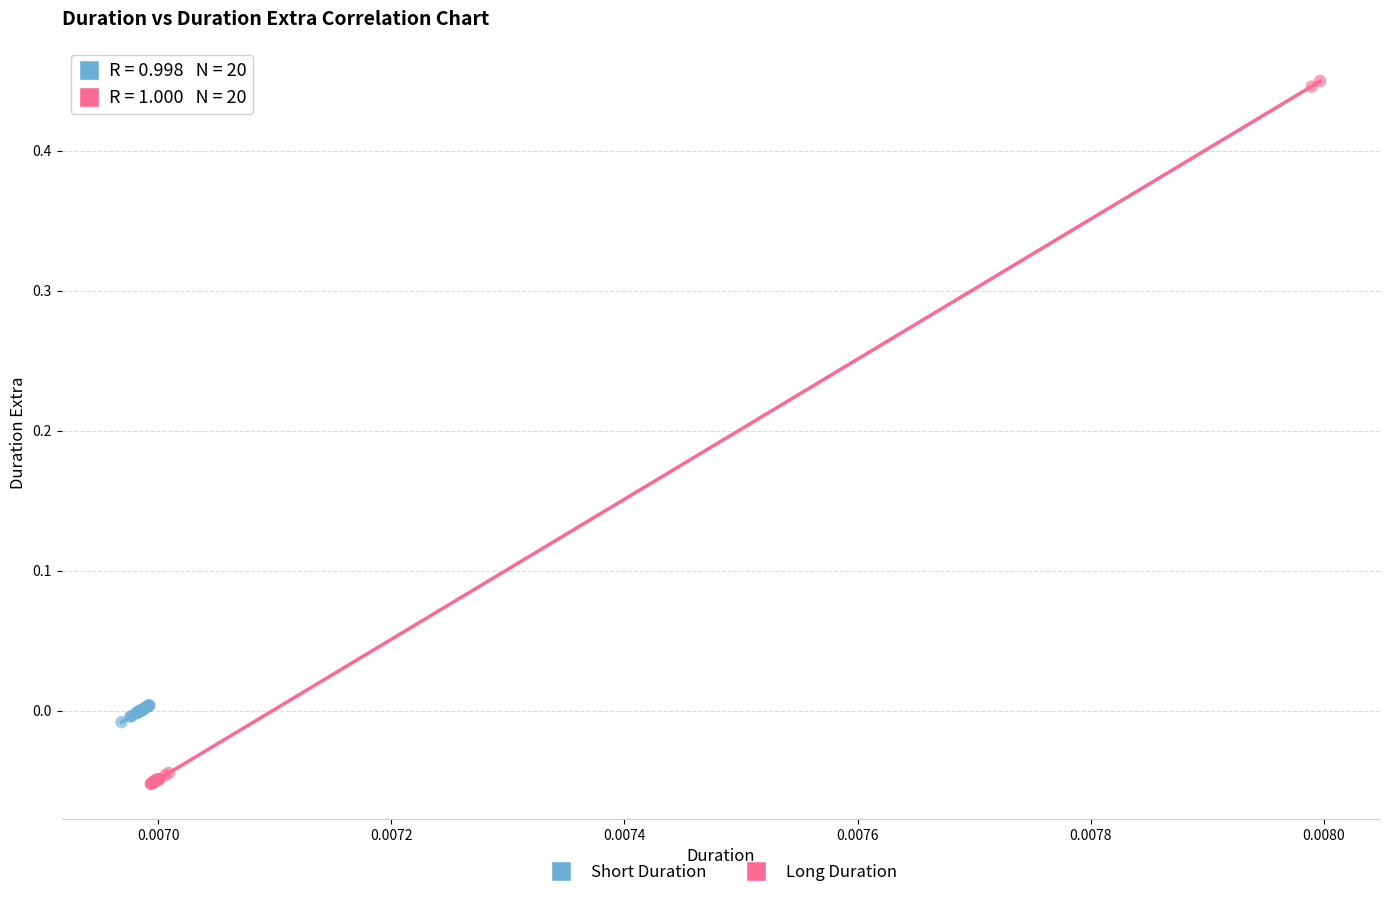

Which series reaches the minimum Y coordinate?

Long Duration